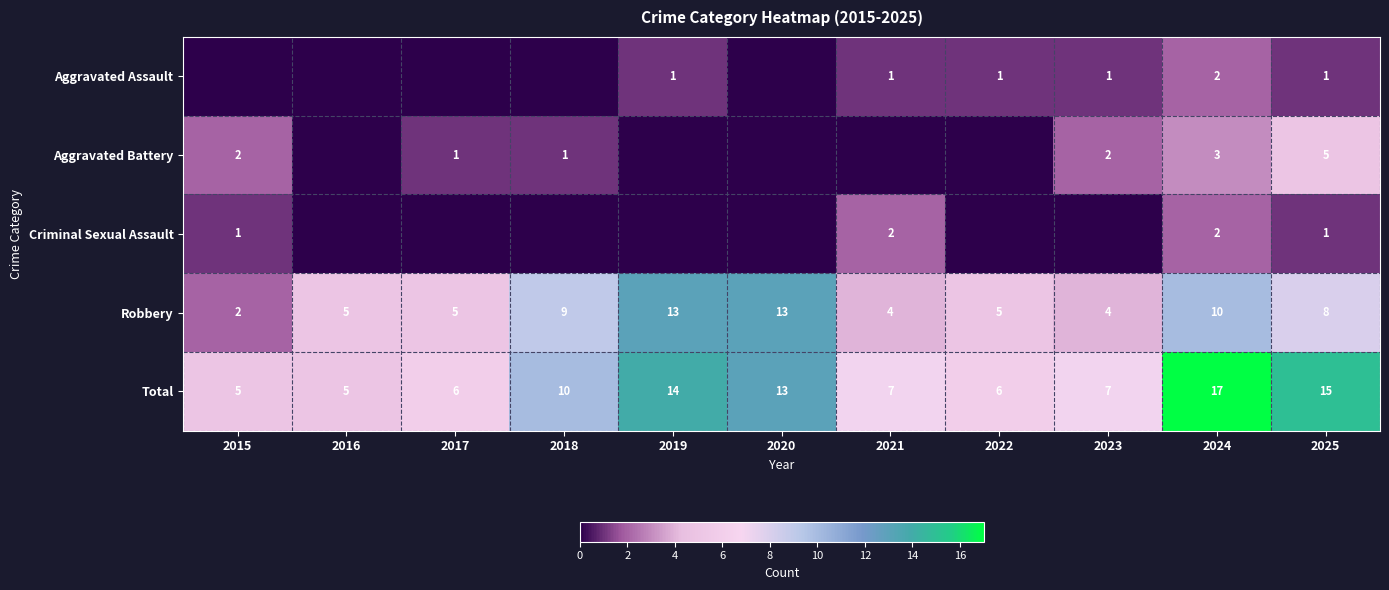

What is the difference between the maximum and minimum values in the Robbery series?

11